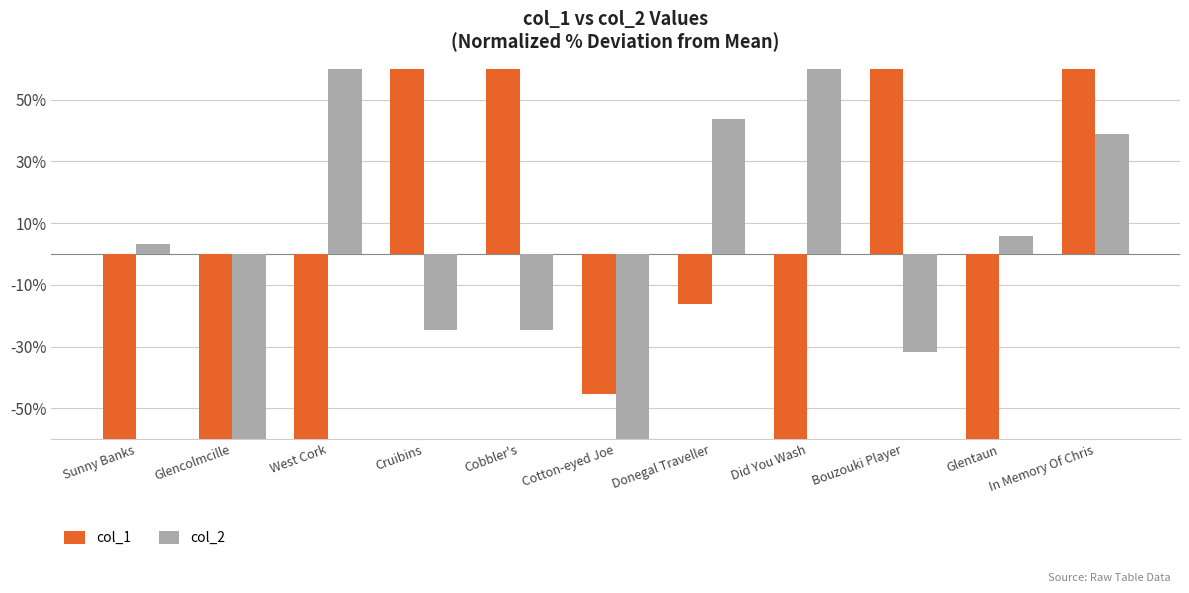

Reading left to right, extract all data points from this chart.

col_1: -69.8	-91.3	-85.1	125.7	125.9	-45.3	-16.2	-78.7	103.8	-63.4	94.3
col_2: 3.2	-97.1	97.6	-24.6	-24.5	-81.7	43.7	70.8	-31.9	5.7	38.9